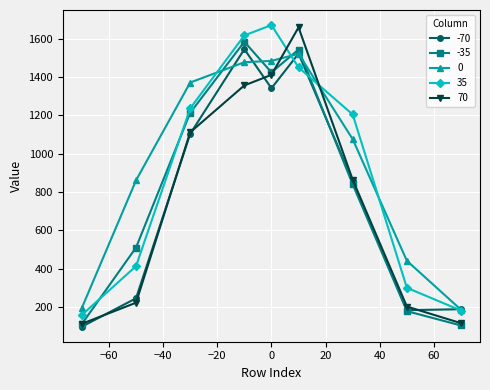

Does the chart display data point markers on the line(s)?

Yes